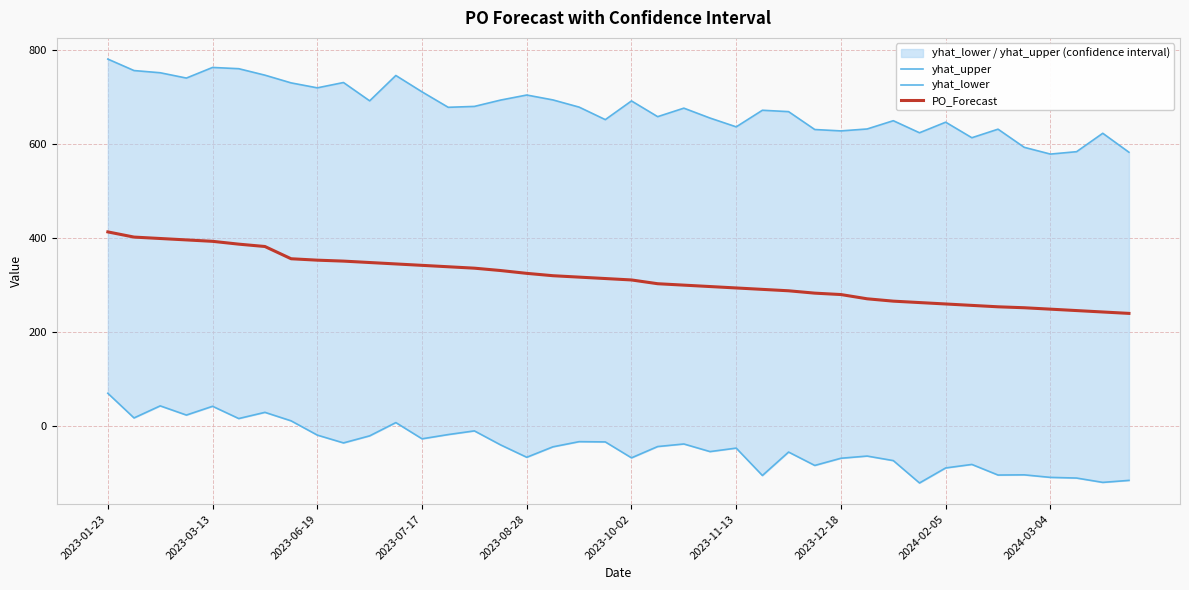

The value of PO_Forecast at 2023-10-02 is 311. True or false?

True